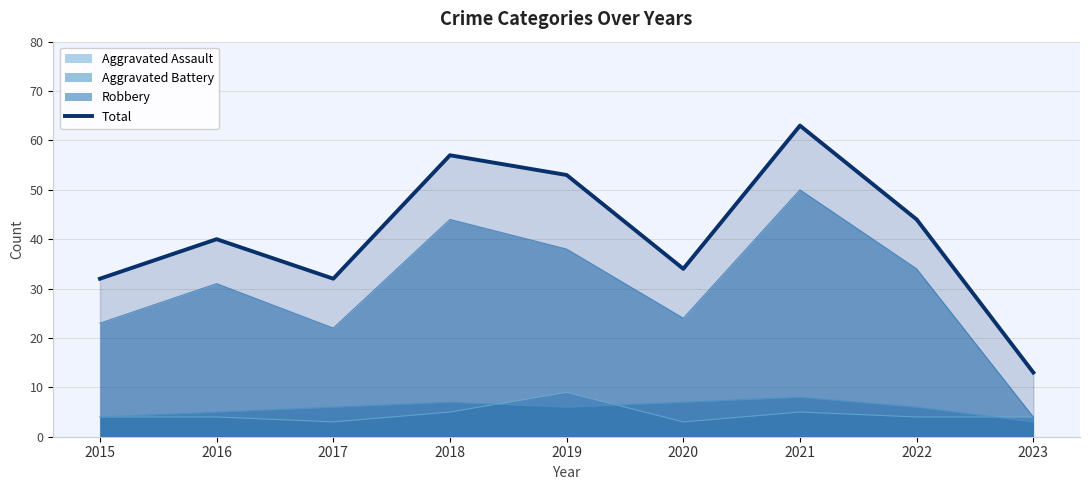

Is it true that the value at 2019 is 53?

True